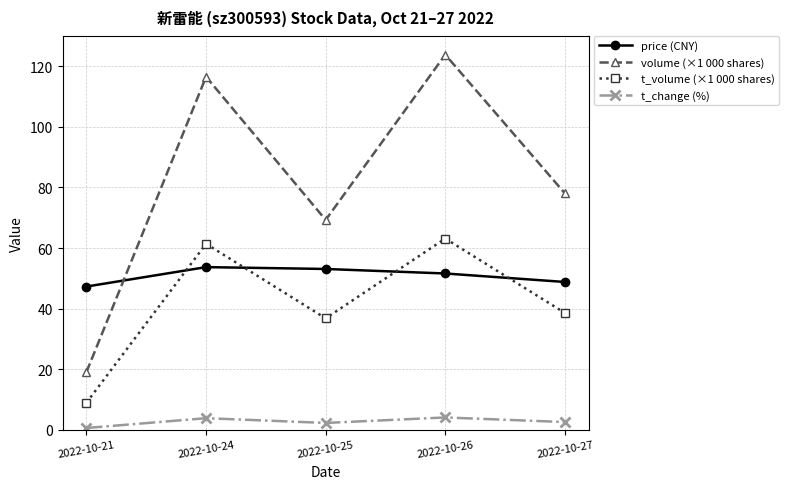

Where is the first local maximum for t_change (%)?

2022-10-24